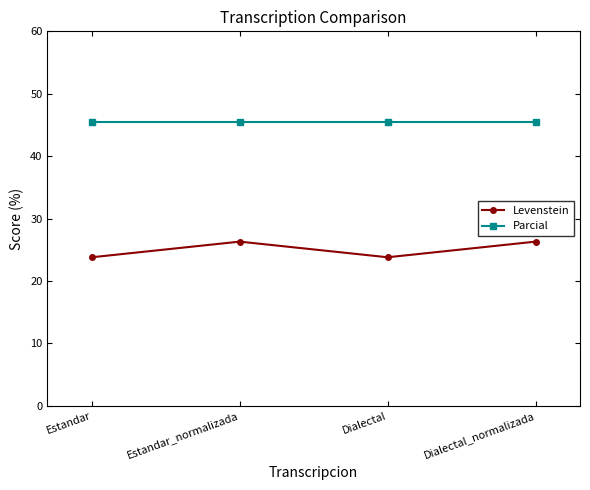

True or false: Levenstein and Parcial cross at least once.

False